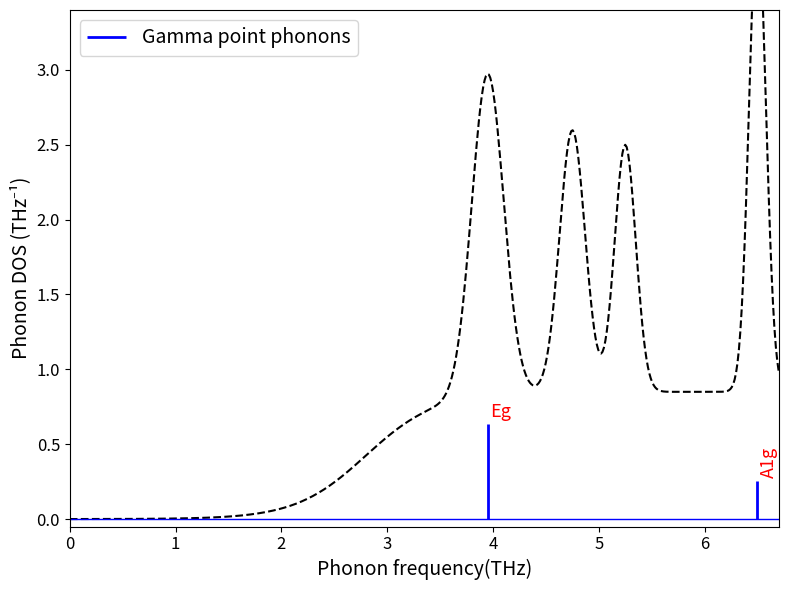

How many lines are shown in the chart?

1